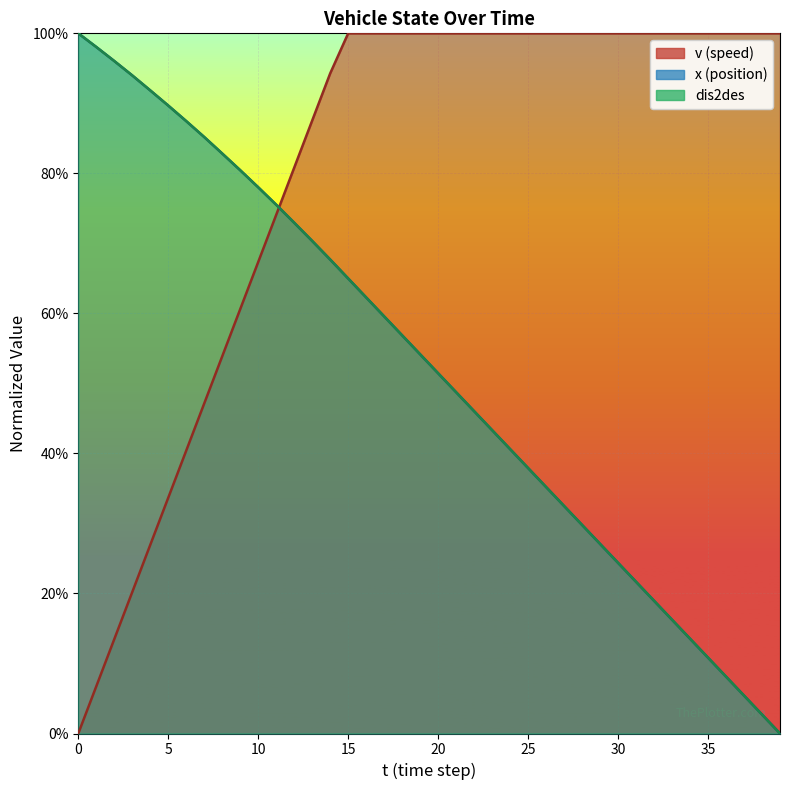

The value of v at 15 is 1.8. True or false?

False